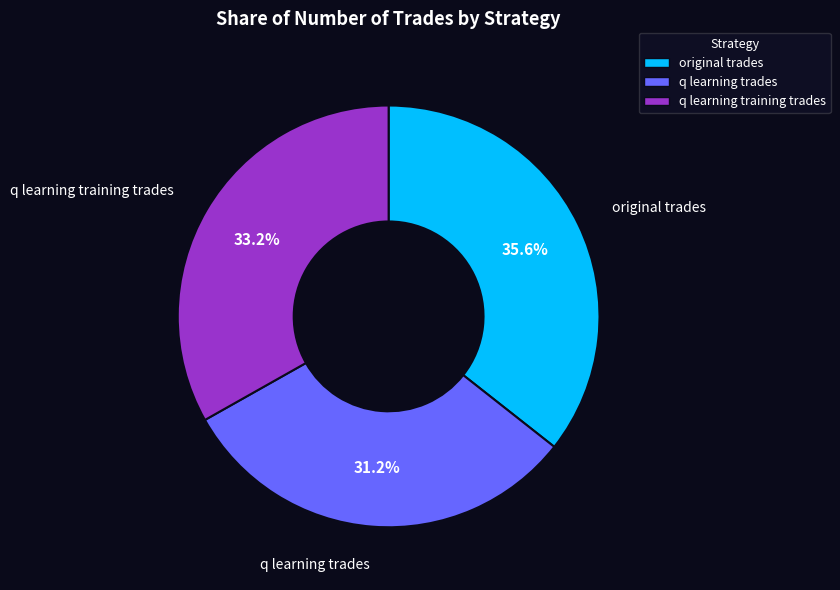

Does q learning training trades represent more than half of the total?

No